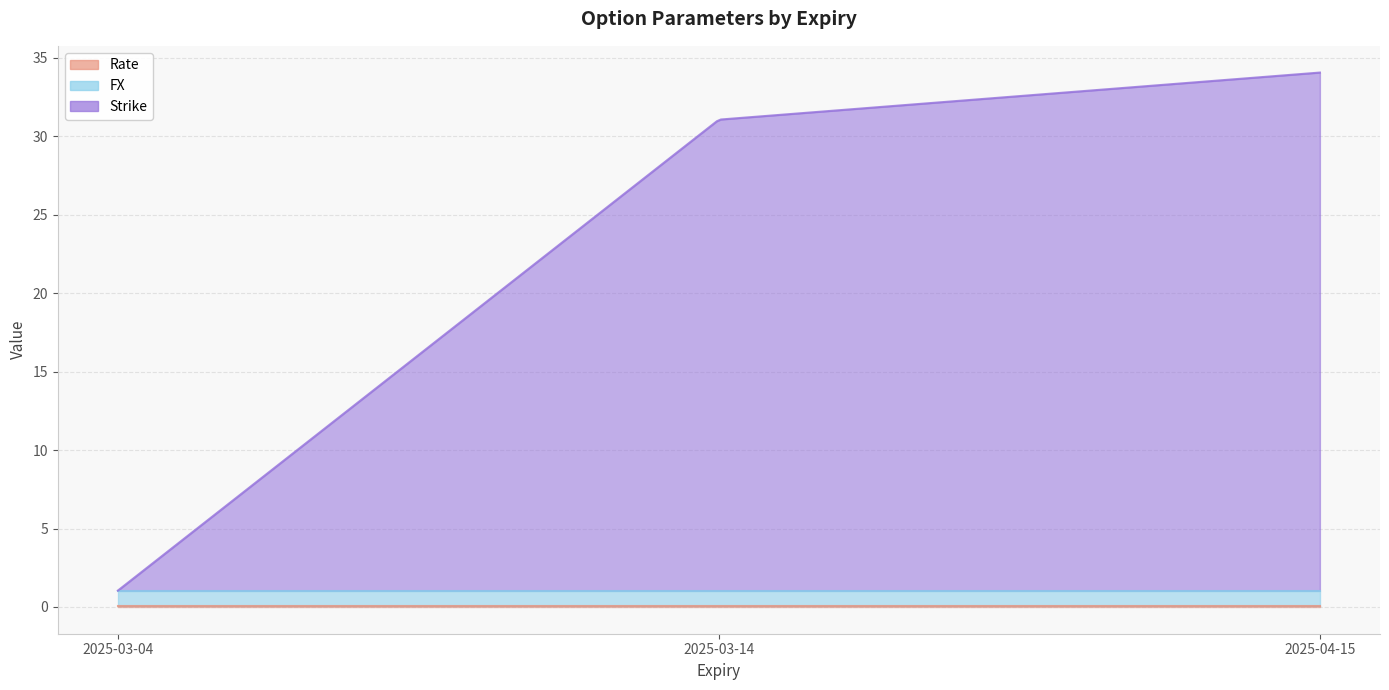

Which category has the lowest value in the Rate series?

2025-03-04